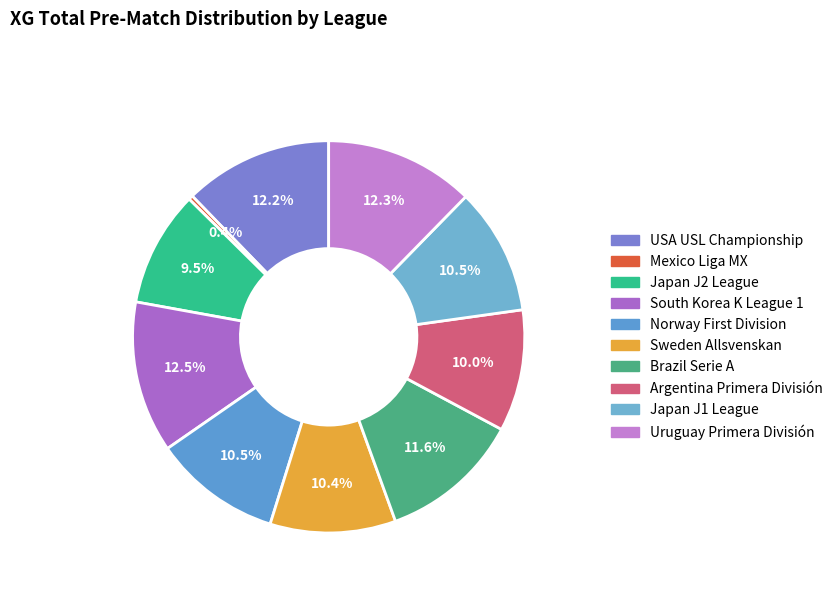

To the nearest percent, what is the average slice percentage?

10%